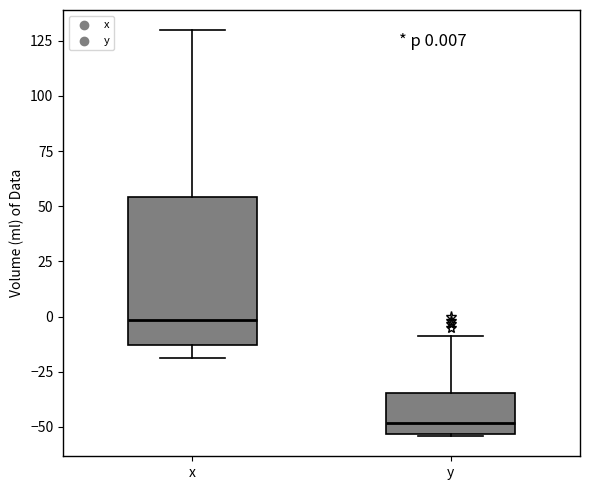

Which box has the highest median line?

x